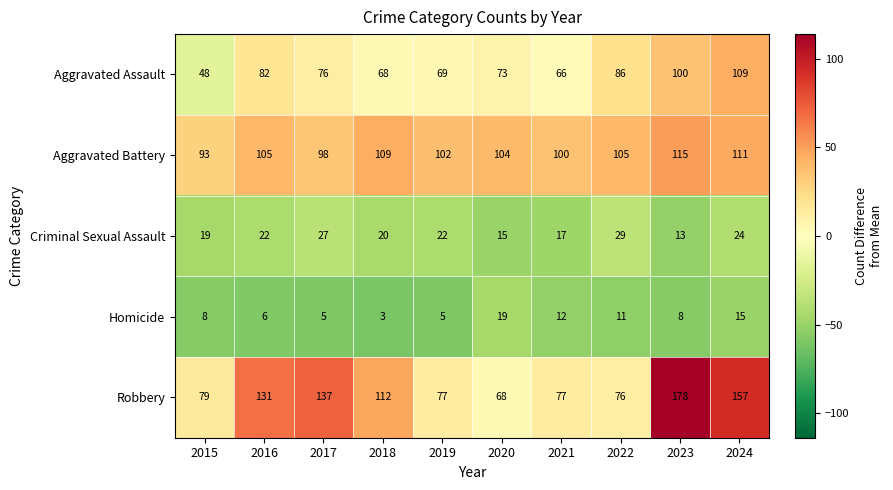

Rank the series at 2022 from lowest to highest value.

Homicide, Criminal Sexual Assault, Robbery, Aggravated Assault, Aggravated Battery